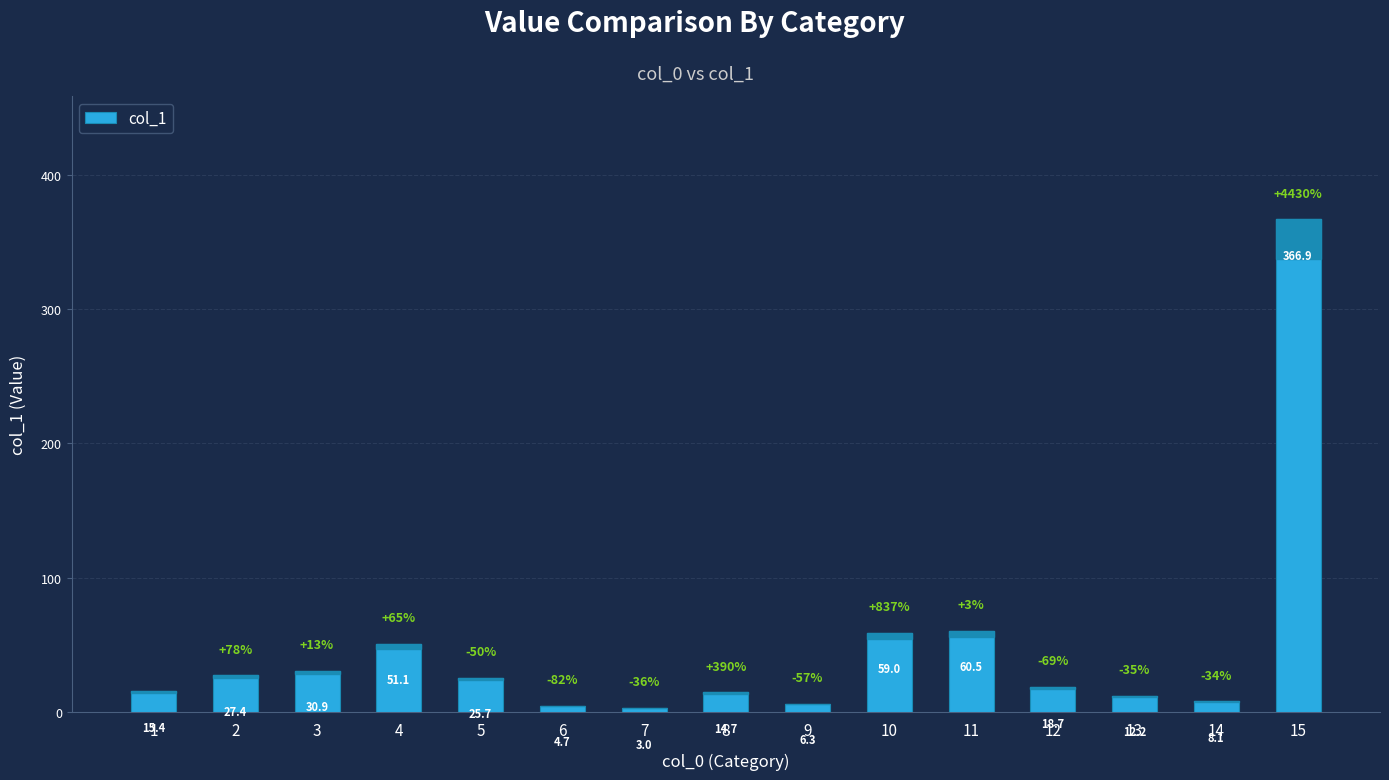

The chart shows a value of 14.7 at 8. True or false?

True